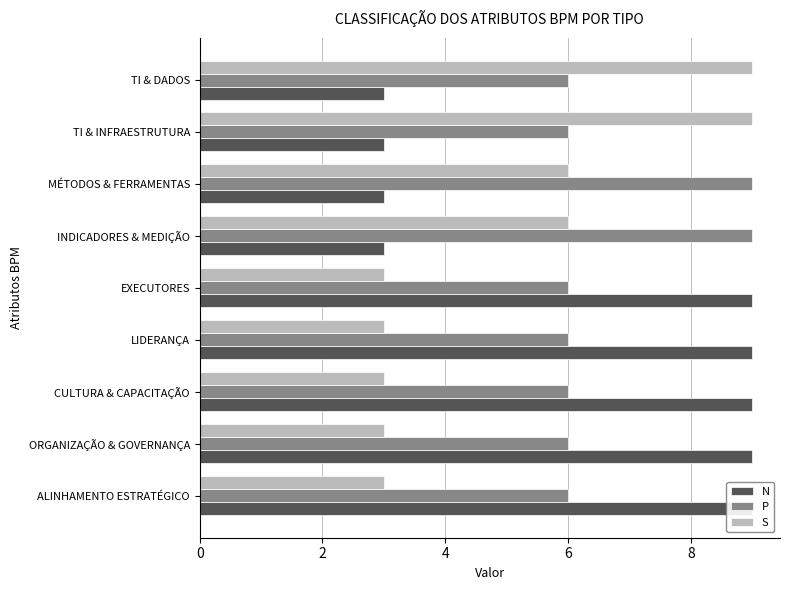

Is it true that P equals 6 at LIDERANÇA?

True